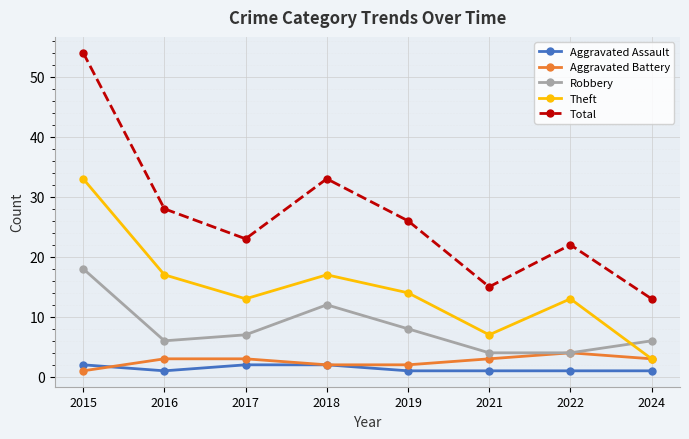

Is the value of Robbery at 2024 greater than the value of Aggravated Battery at 2016?

Yes